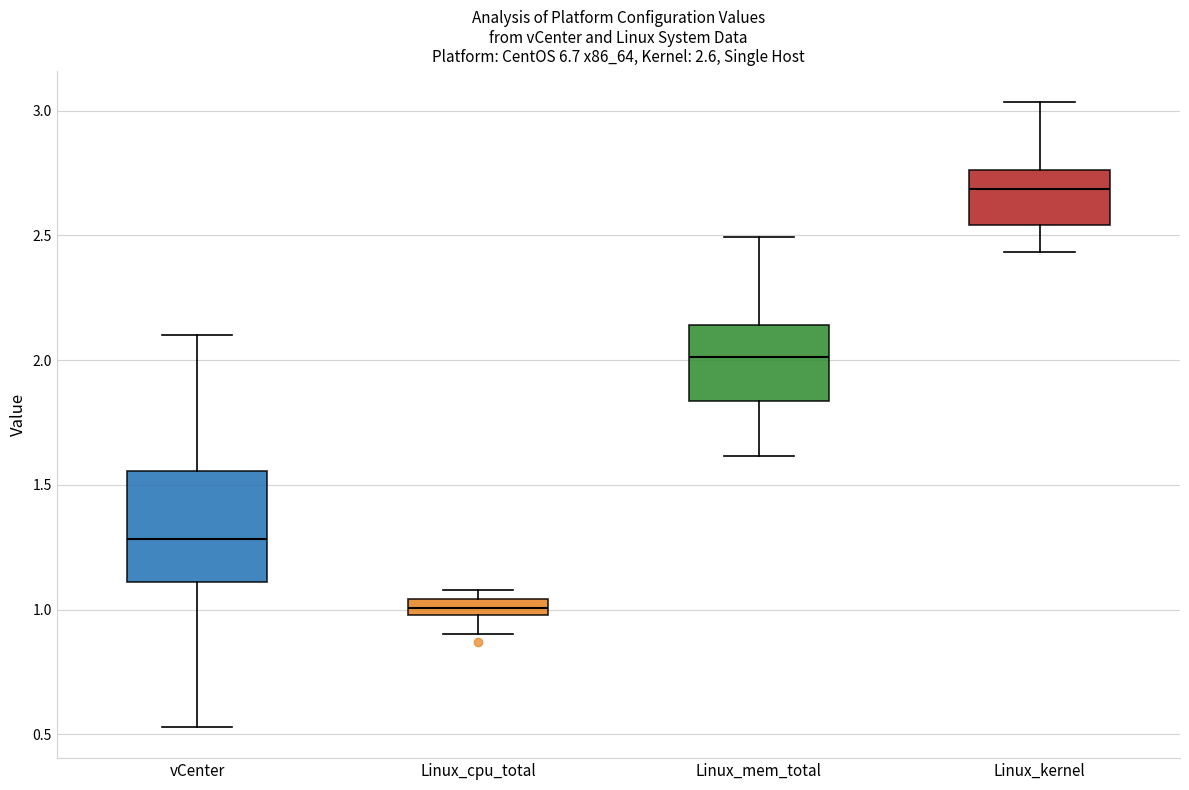

Which box's median line is the lowest?

Linux_cpu_total